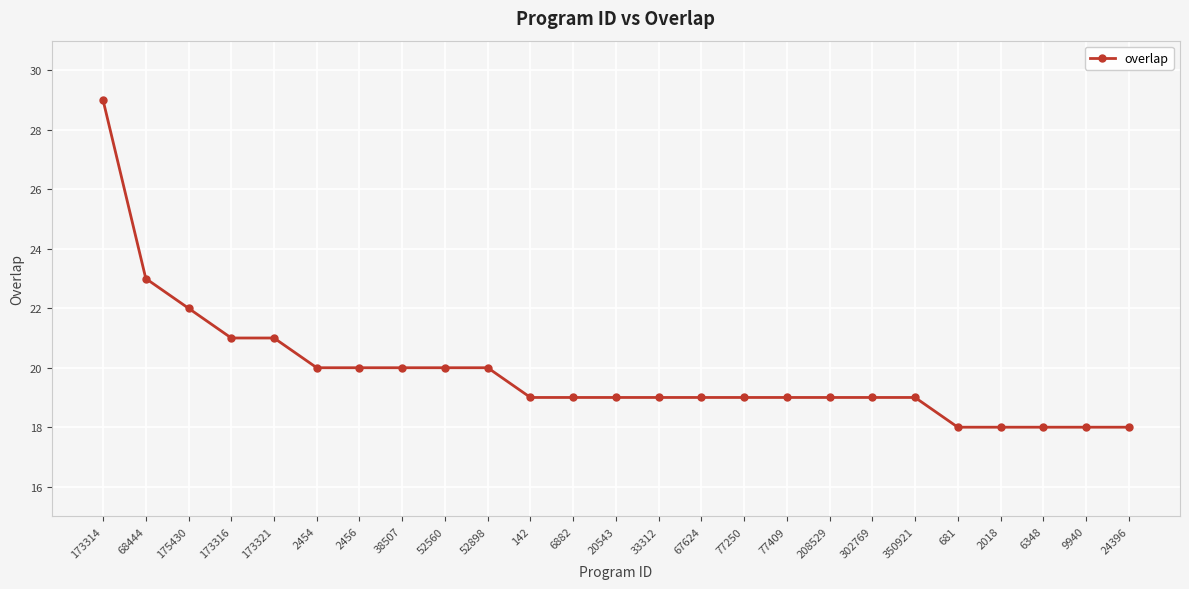

Reading right to left, transcribe all the data shown in this chart.

18	18	18	18	18	19	19	19	19	19	19	19	19	19	19	20	20	20	20	20	21	21	22	23	29